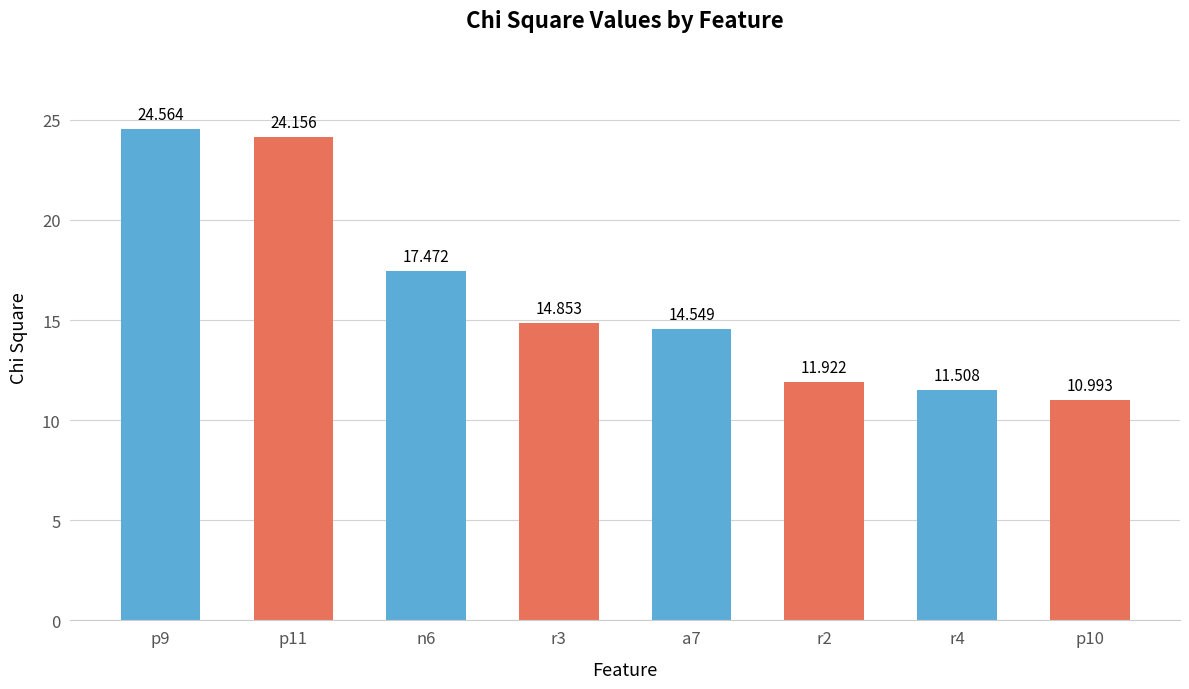

What is the ratio of the value at r3 to the value at a7?

1.0